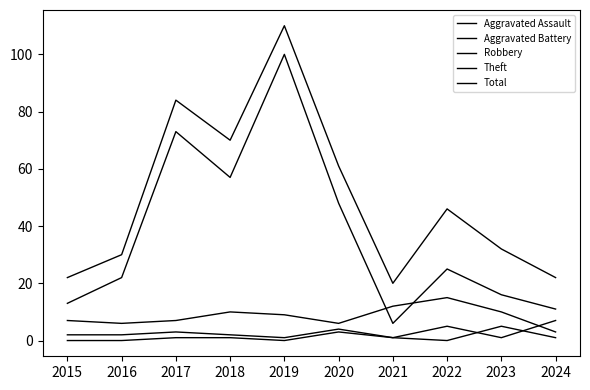

What is the spread (max minus min) of values at 2016?

30